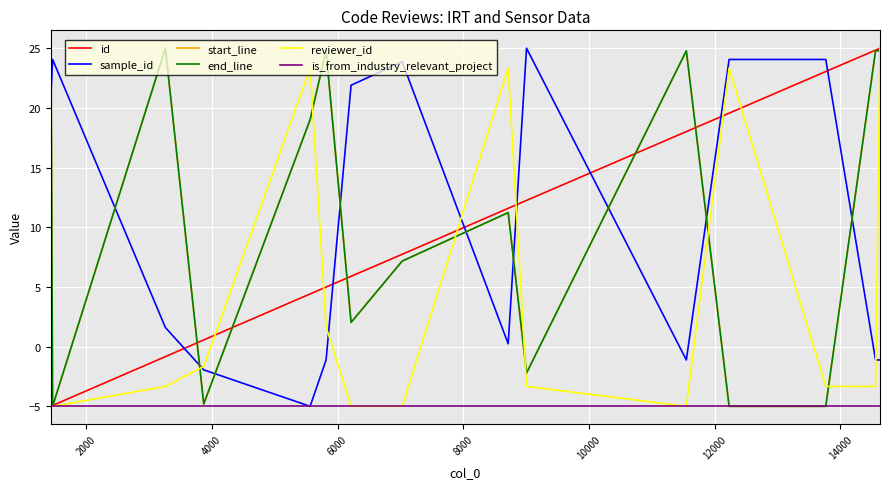

At how many categories does at least one series exceed 8?

15